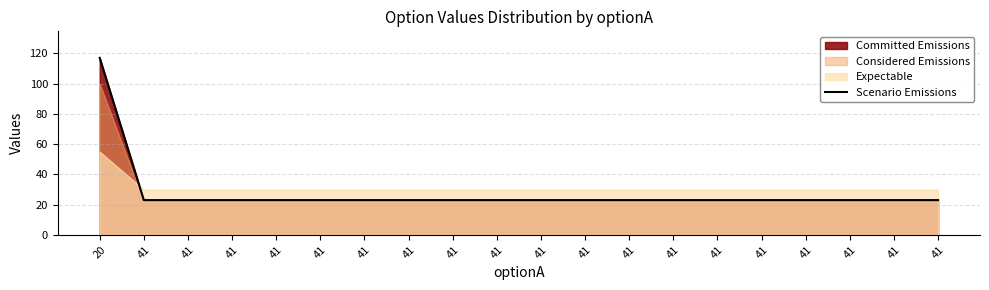

What is the difference between the maximum and second lowest values?

94